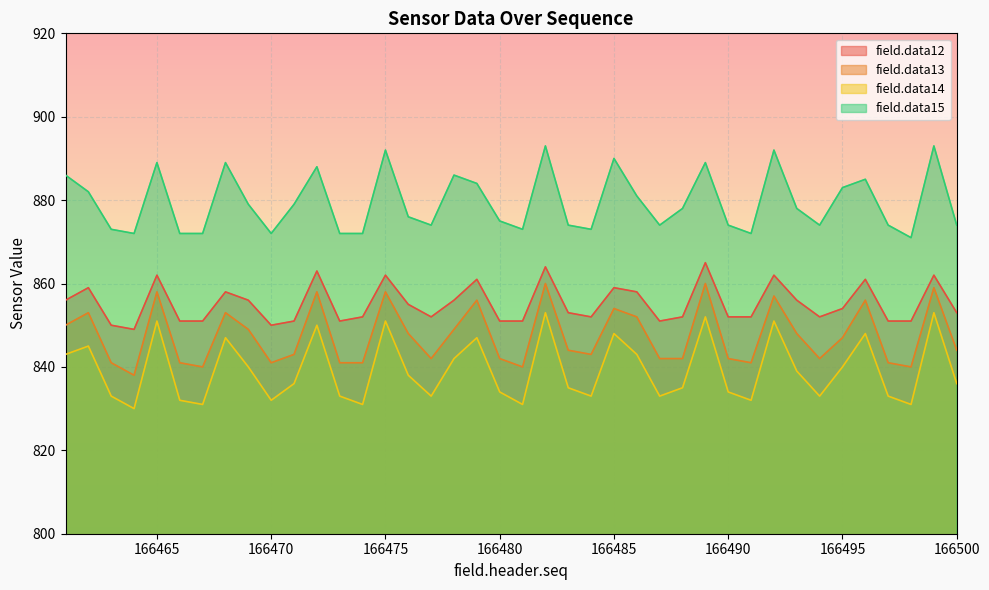

The value of field.data14 at 166462 is 431. True or false?

False